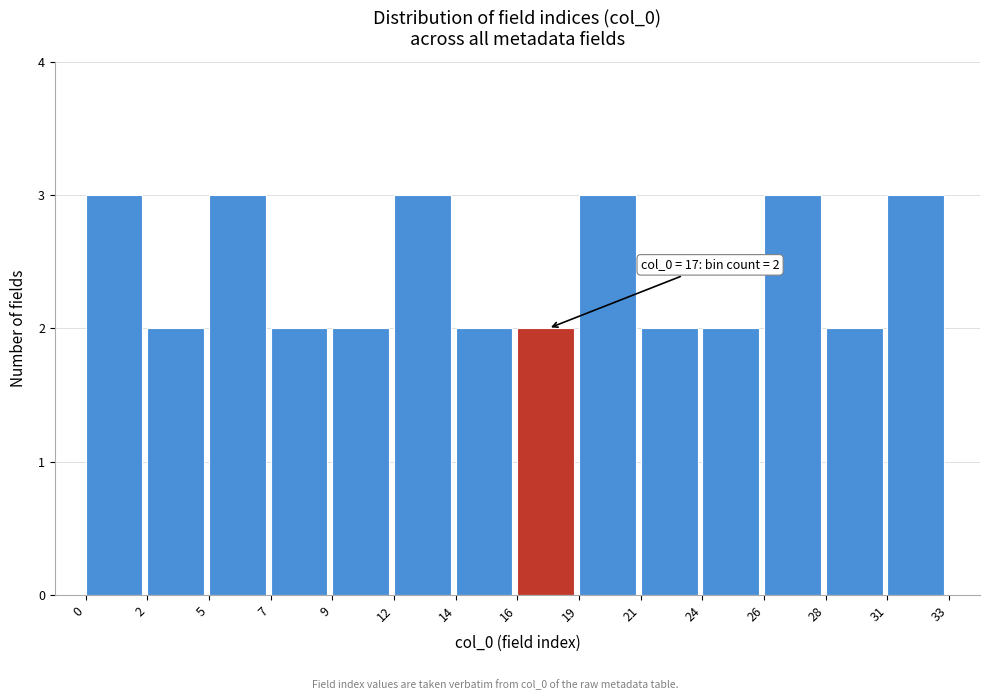

Reading left to right, list all the values displayed in this chart.

3	2	3	2	2	3	2	2	3	2	2	3	2	3